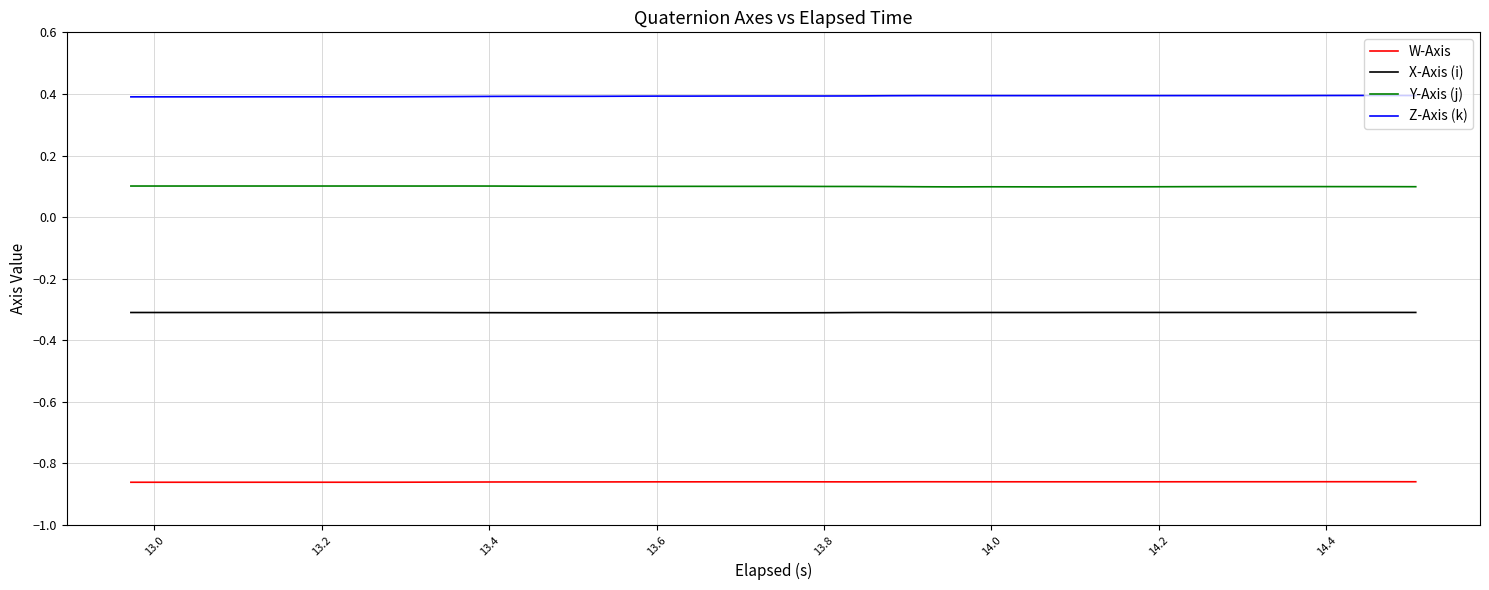

What is the minimum value for X-Axis (i)?

-0.3